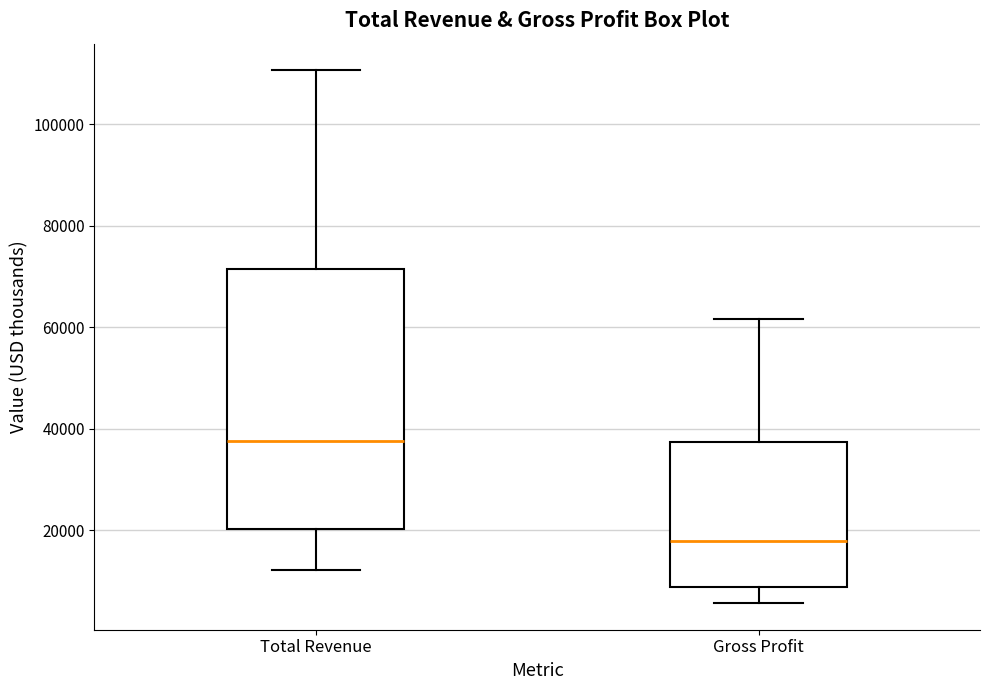

Comparing the boxes themselves (not the whiskers), which one is the tallest?

Total Revenue